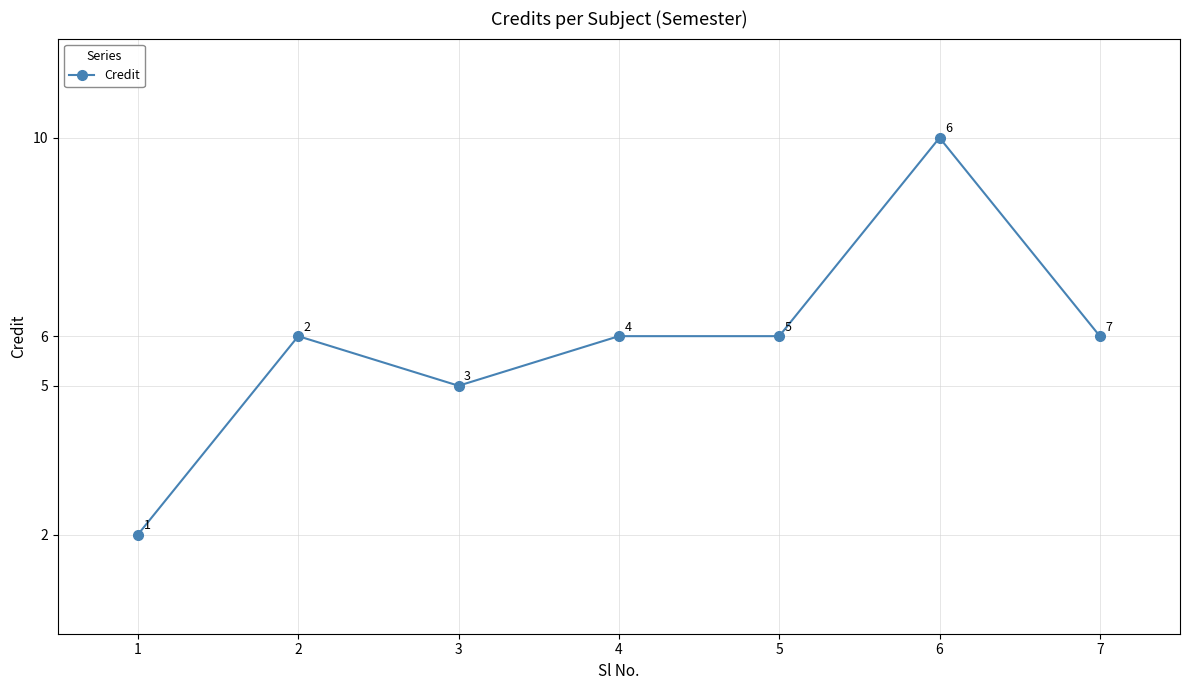

How many values are between 5 and 6?

5